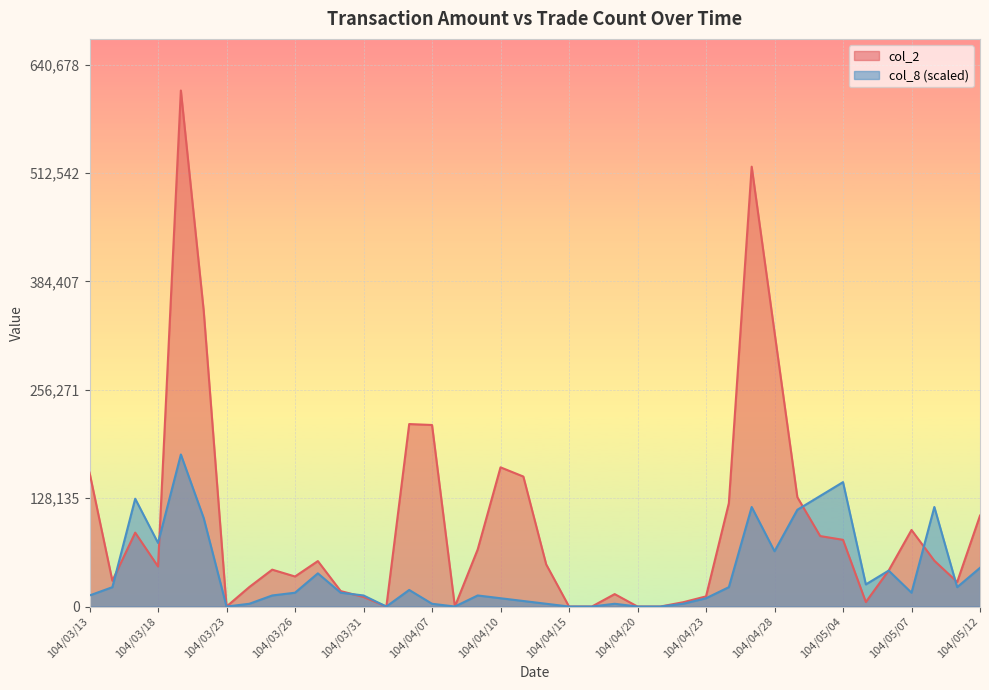

List the labels in order of col_8 value, smallest first.

104/03/23, 104/04/01, 104/04/08, 104/04/15, 104/04/16, 104/04/20, 104/04/21, 104/03/24, 104/04/07, 104/04/14, 104/04/17, 104/04/22, 104/04/13, 104/04/10, 104/04/23, 104/03/13, 104/03/25, 104/03/31, 104/04/09, 104/03/26, 104/03/30, 104/05/07, 104/04/02, 104/03/16, 104/04/24, 104/05/11, 104/05/05, 104/03/27, 104/05/06, 104/05/12, 104/04/28, 104/03/18, 104/03/20, 104/04/29, 104/04/27, 104/05/08, 104/03/17, 104/04/30, 104/05/04, 104/03/19